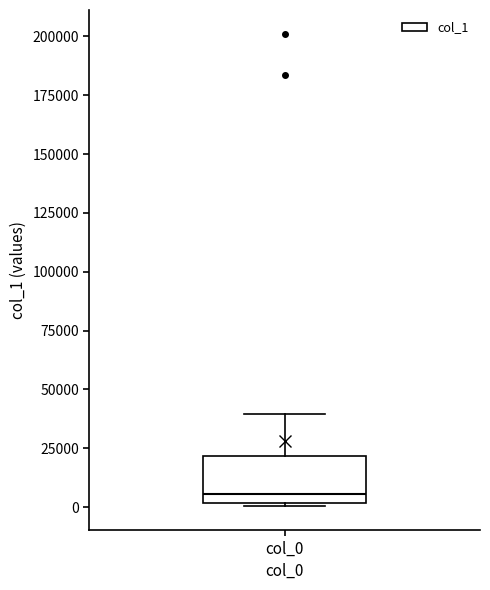

Read this box plot against the y-axis: the position of the median line, the range covered by the box, and the ends of both whiskers. The values are not printed on the chart, so give them approximately, as read against the axis.

median 5000, box 0 to 20000, whiskers 0 to 40000